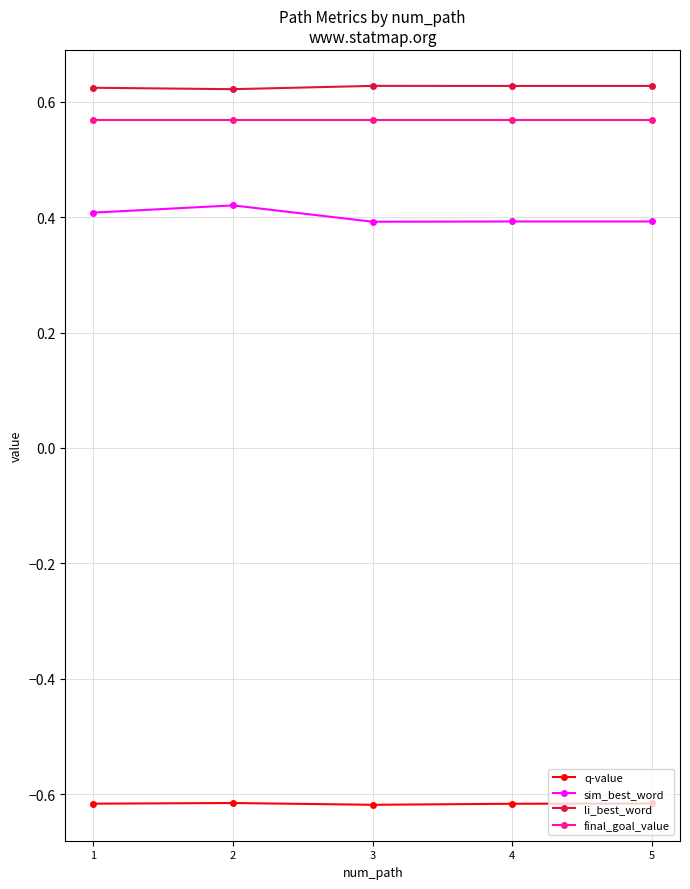

What is the difference between the highest and lowest values at 4?

1.2